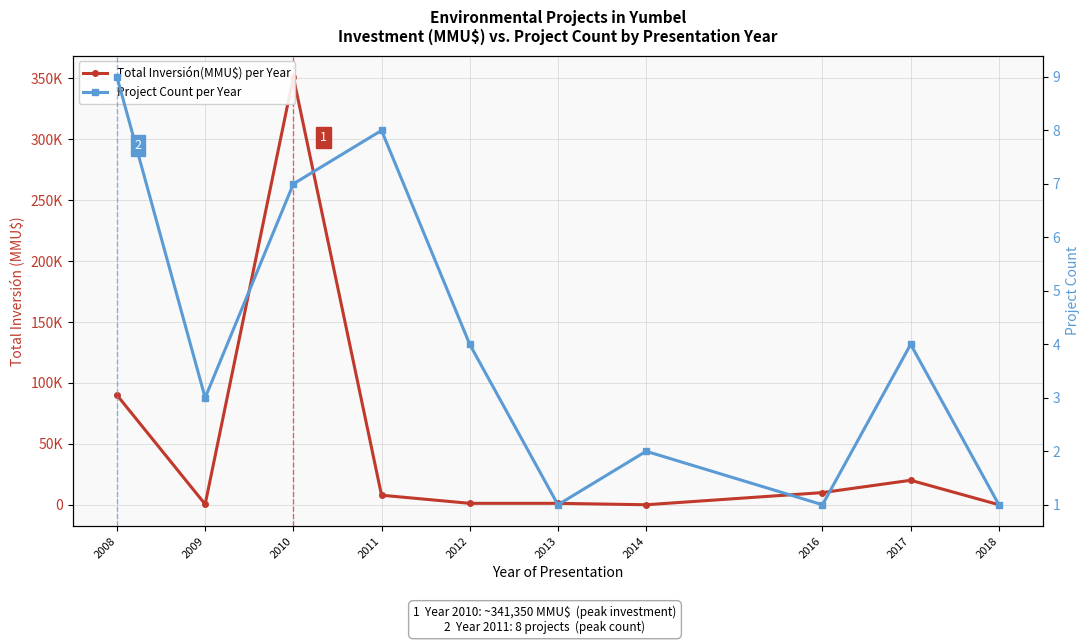

What is the approximate value of Project Count per Year at 2014?

2